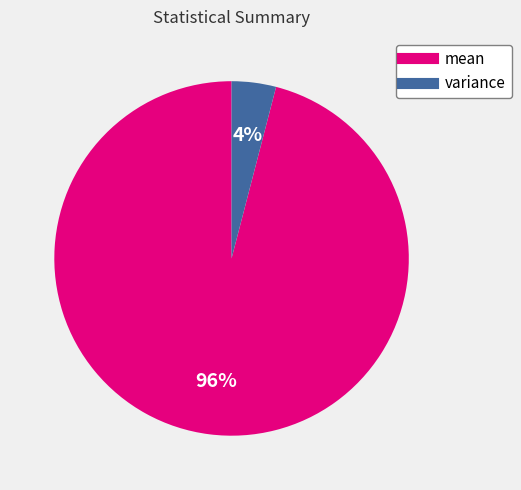

Do mean and variance together represent more than half of the pie?

Yes